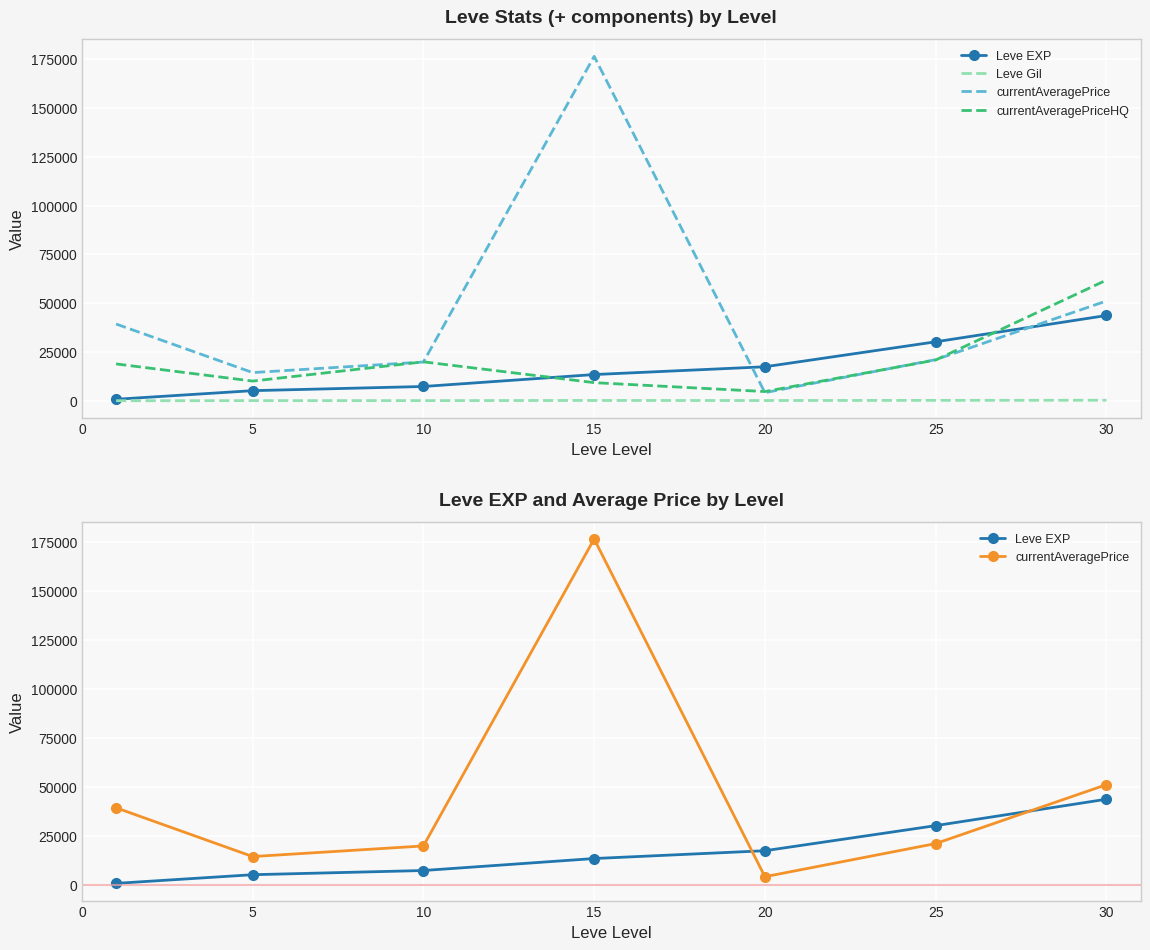

Reading left to right, list all the values displayed in this chart.

Leve EXP: 853.3	5261.7	7400.0	13510.0	17486.7	30270.0	43730.0
Leve Gil: 112.3	159.0	170.7	249.7	214.2	297.3	361.0
currentAveragePrice: 39371.7	14511.2	19924.7	176361.2	4243.7	21131.5	51150.2
currentAveragePriceHQ: 18955.0	10164.3	20007.8	9365.0	4801.3	20950.3	61843.8